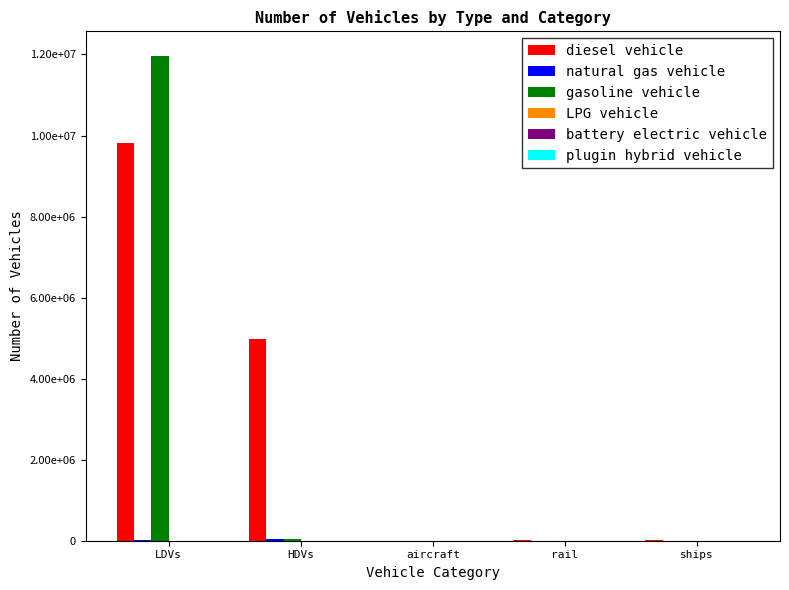

What is the label of the 2nd bar from the right?

rail